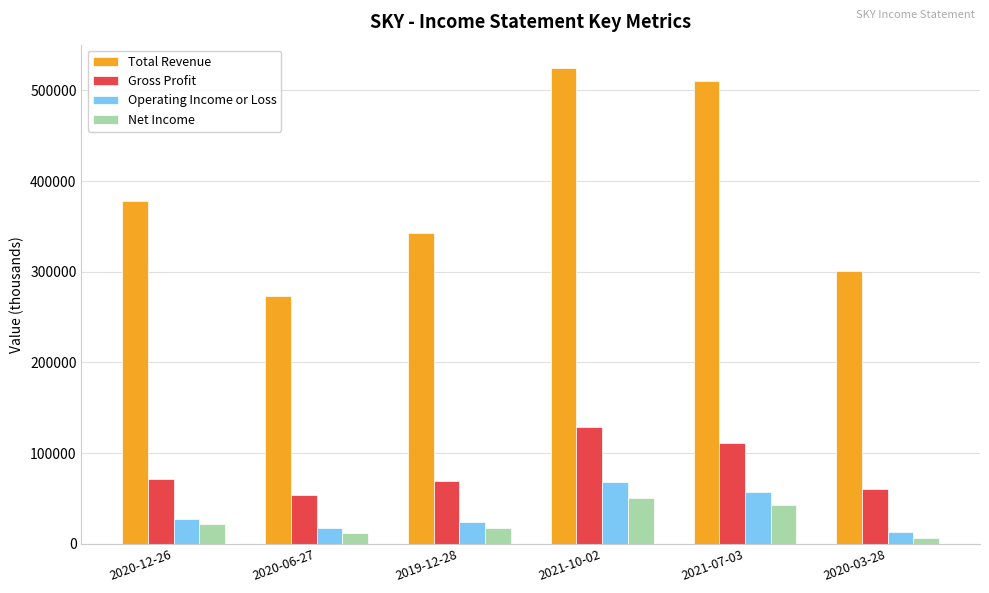

At 2021-07-03, list the series in order from smallest to largest.

Net Income, Operating Income or Loss, Gross Profit, Total Revenue